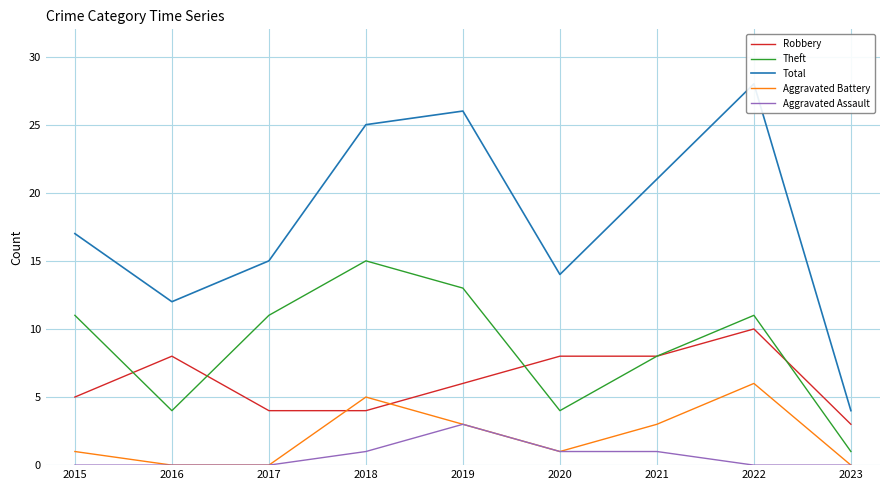

True or false: Total has a value of 14 at 2020.

True